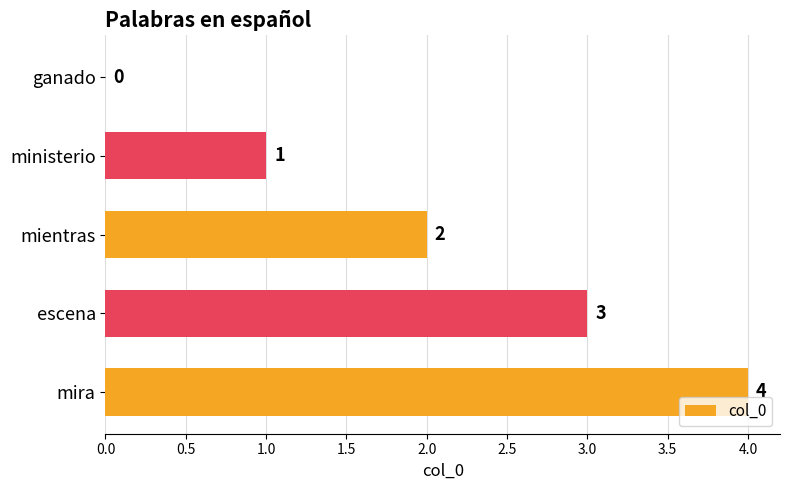

At which label is the value closest to 2?

mientras